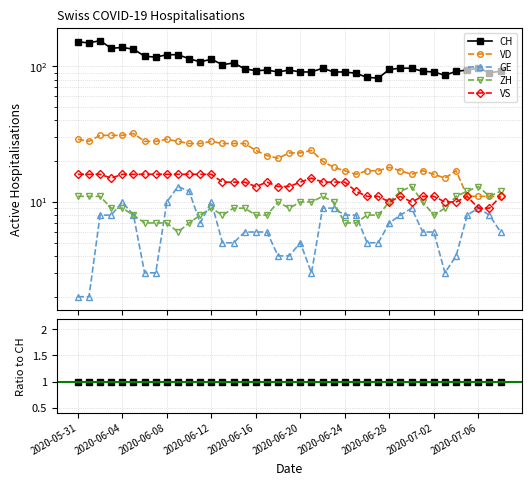

How many distinct data groups are displayed?

5